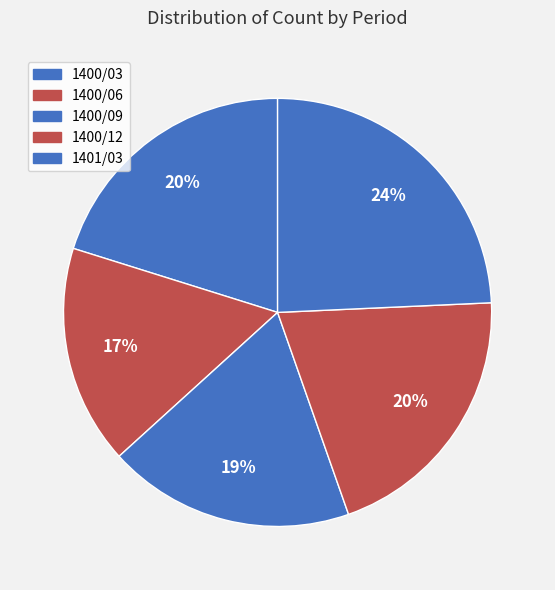

What percentage is the 1400/09 slice, to the nearest percent?

19%